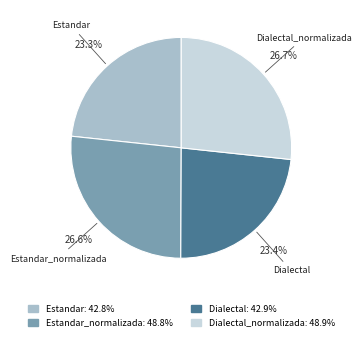

How many slices are in this pie chart?

4